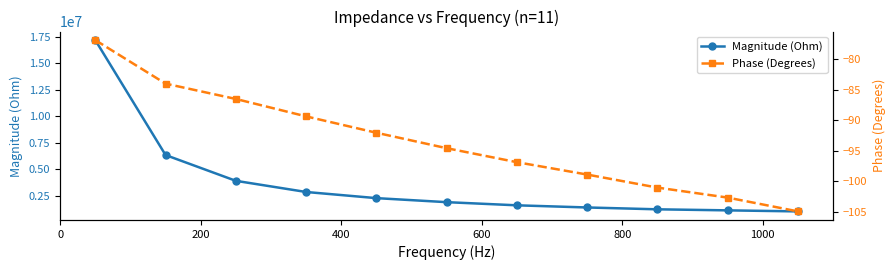

How many lines are shown in the chart?

2